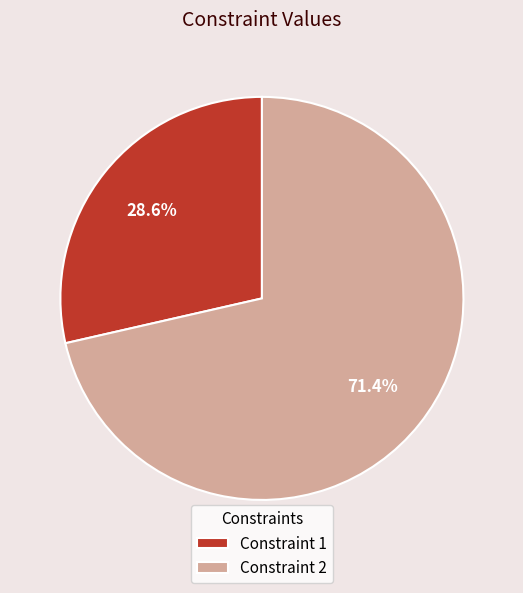

Which slice is the largest?

Constraint 2